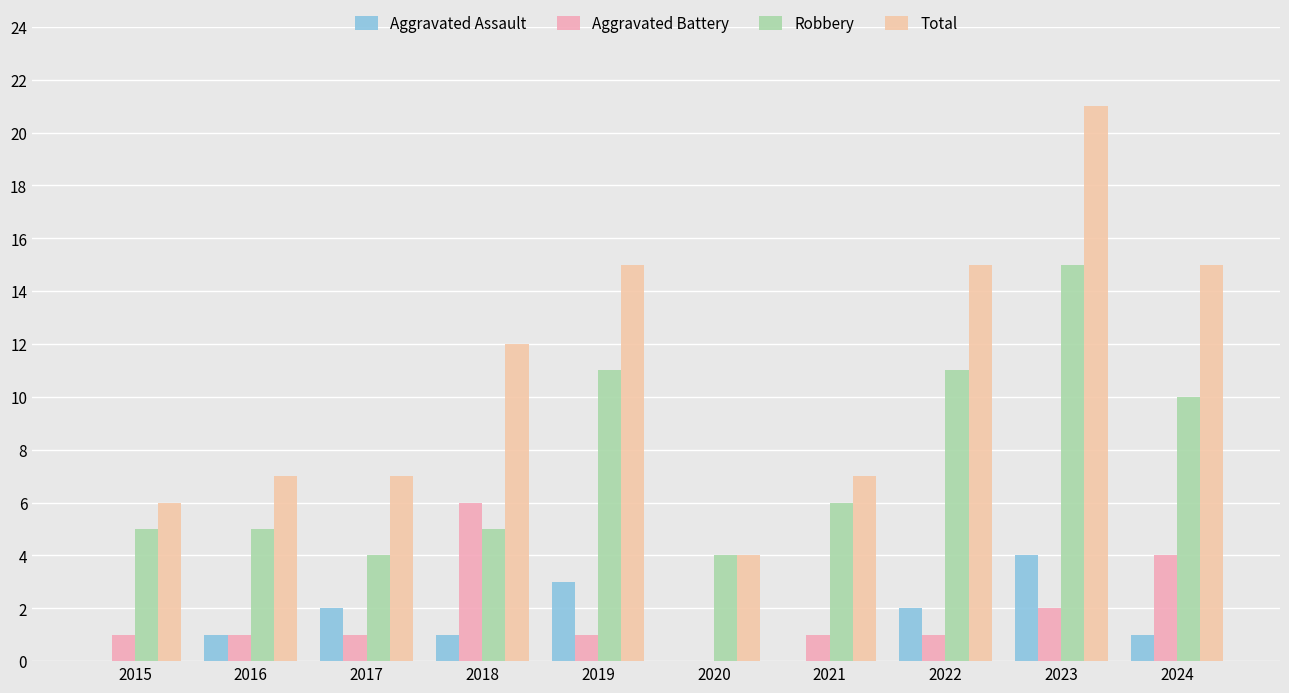

Is it true that Robbery equals 16 at 2019?

False